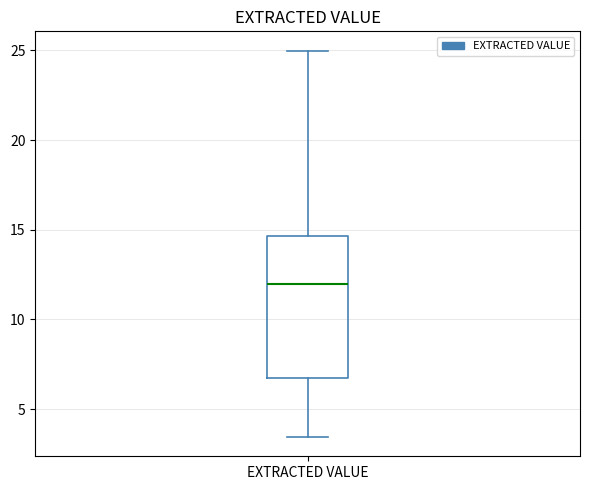

Read this box plot against the y-axis: the position of the median line, the range covered by the box, and the ends of both whiskers. The values are not printed on the chart, so give them approximately, as read against the axis.

median 12.0, box 6.5 to 14.5, whiskers 3.5 to 25.0